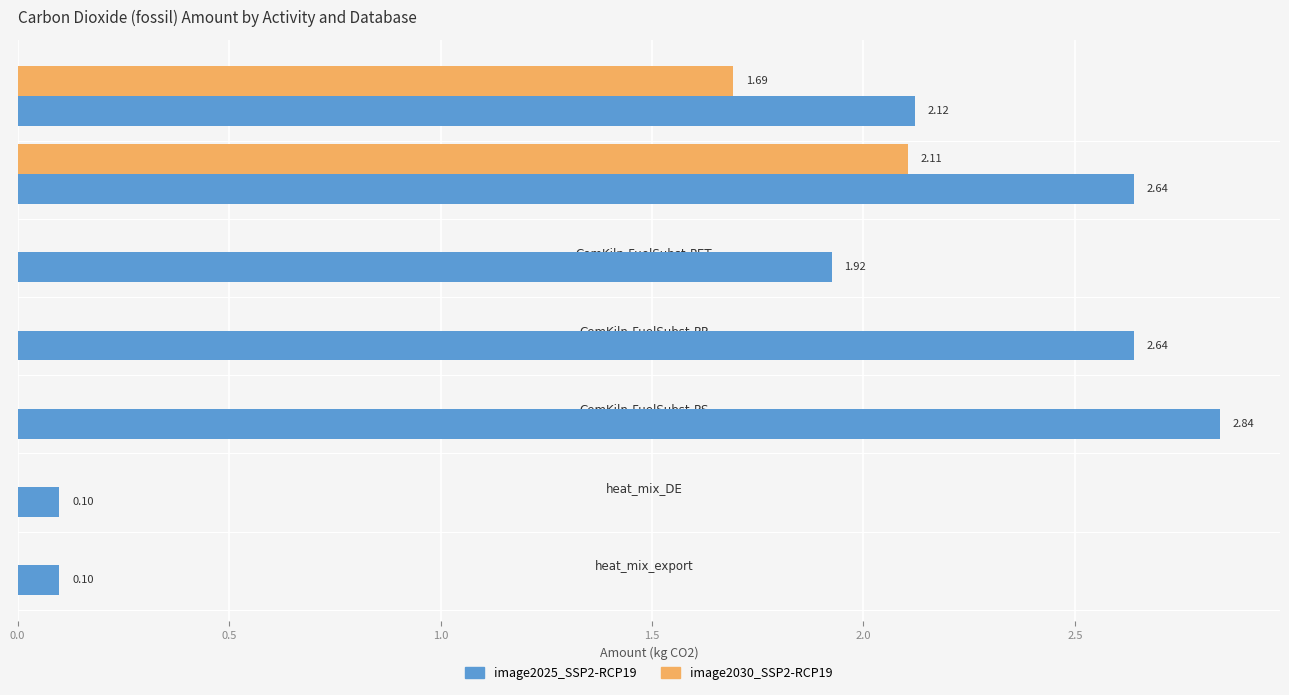

At which label does image2030_SSP2-RCP19 reach its peak?

CemKiln-FuelSubst-PE